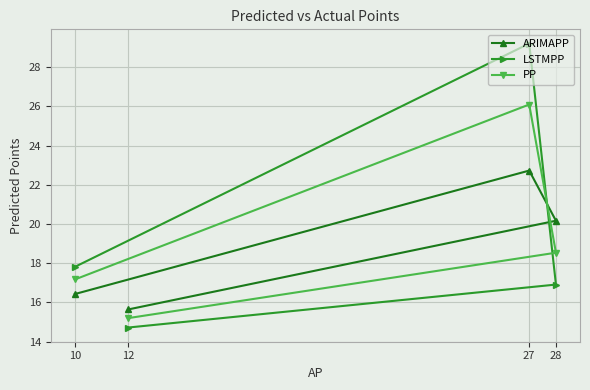

What is the difference between the maximum and minimum values in the LSTMPP series?

14.5